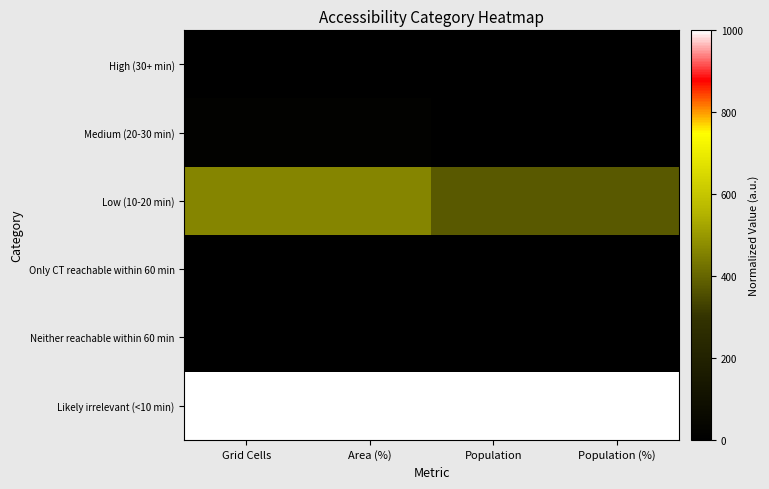

Between Area (%) and Population, which series saw the biggest shift?

Low (10-20 min)